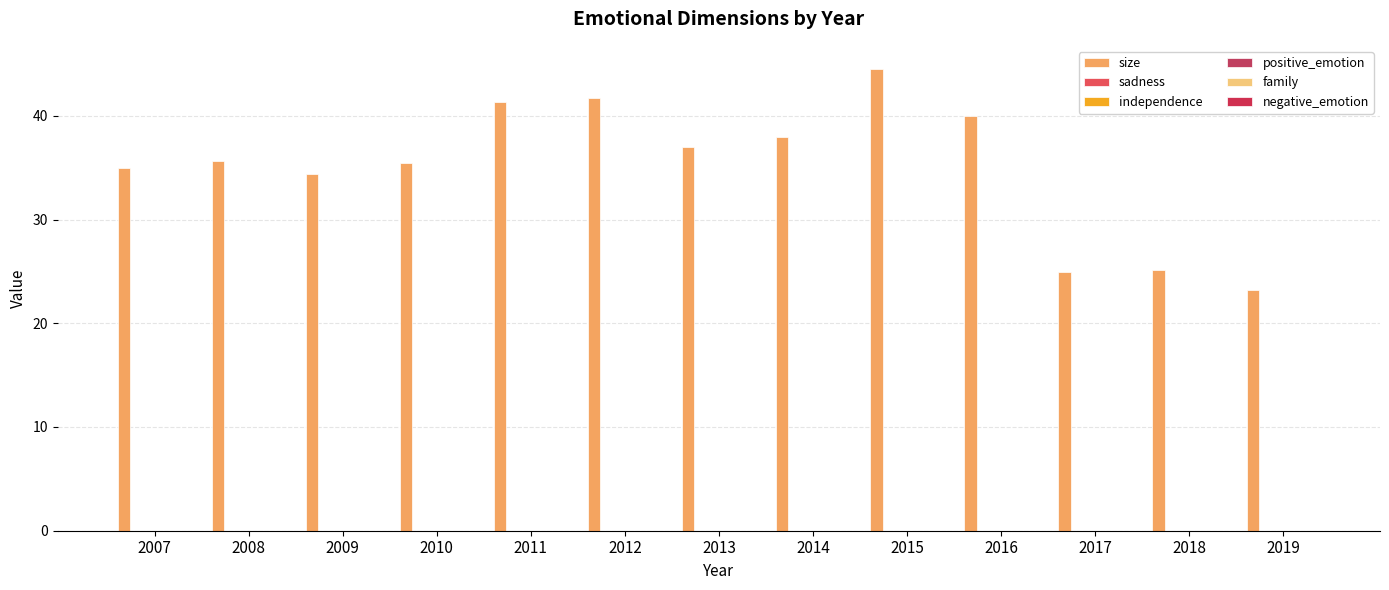

Which category has the lowest value in the sadness series?

2007